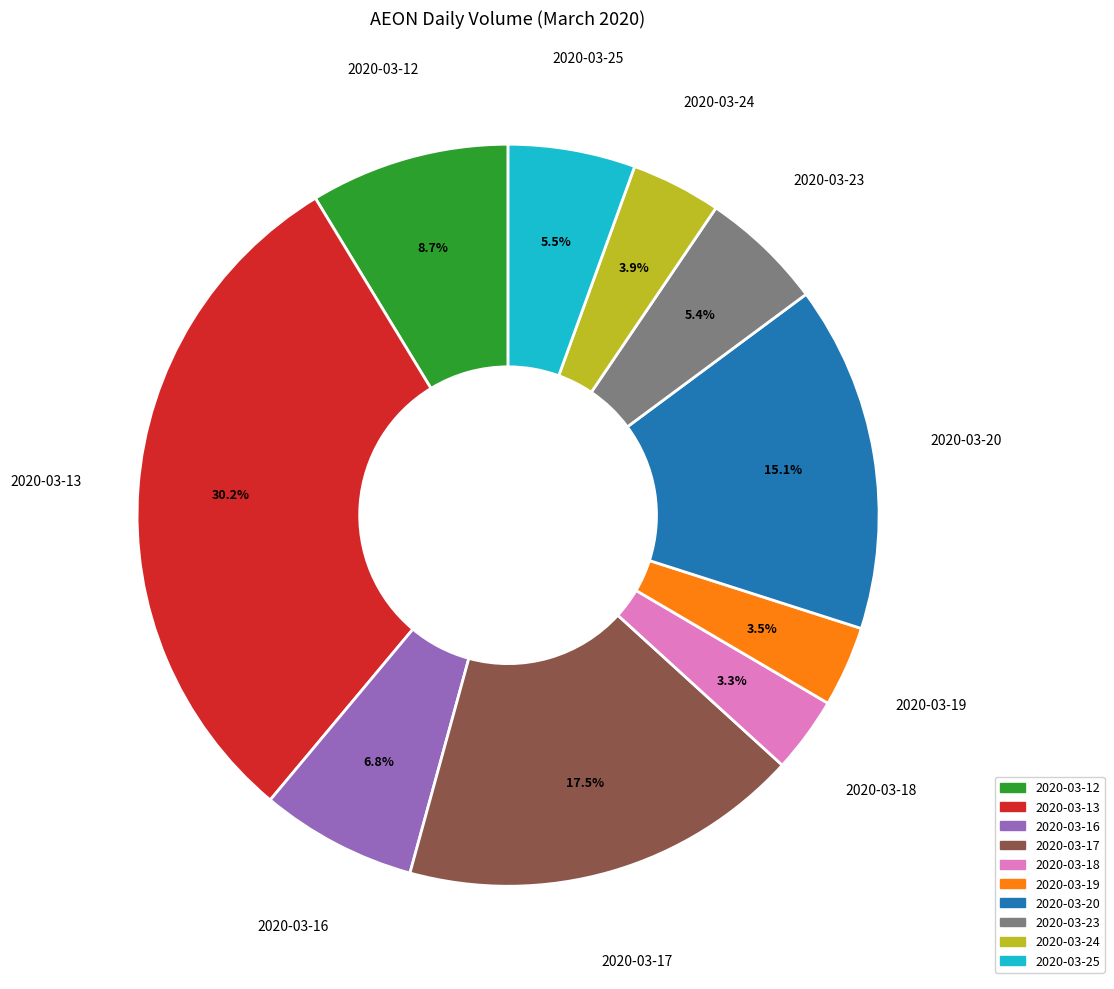

What is the largest slice in the pie chart?

2020-03-13